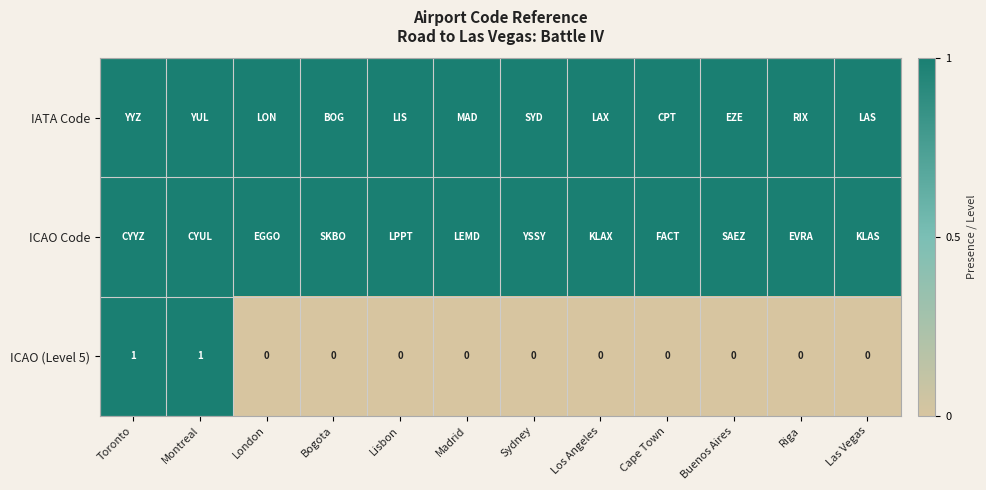

At how many categories does at least one series exceed 0?

12